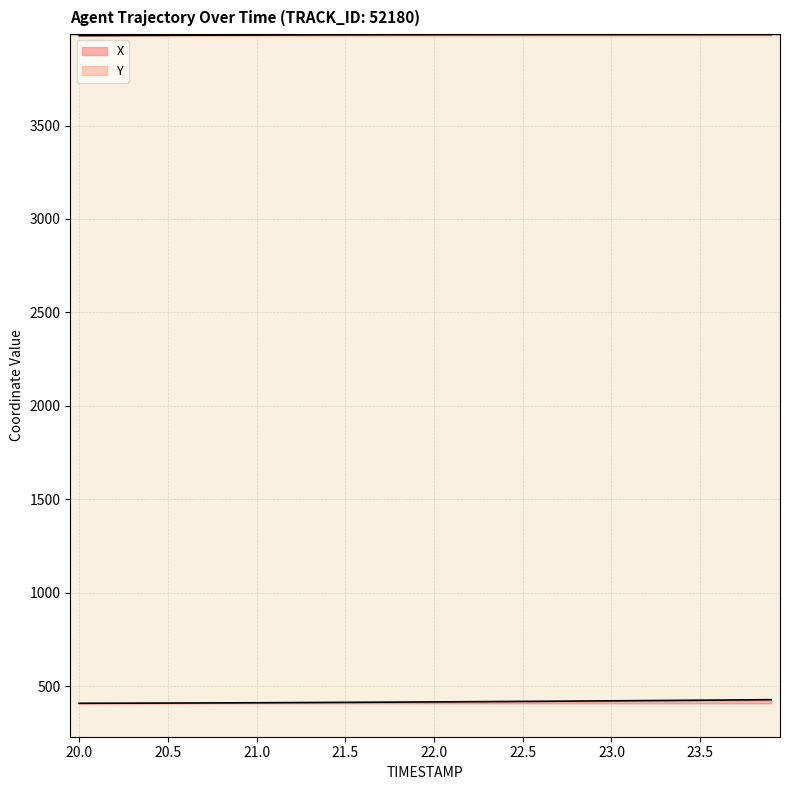

What are all the series names shown in the legend?

X, Y